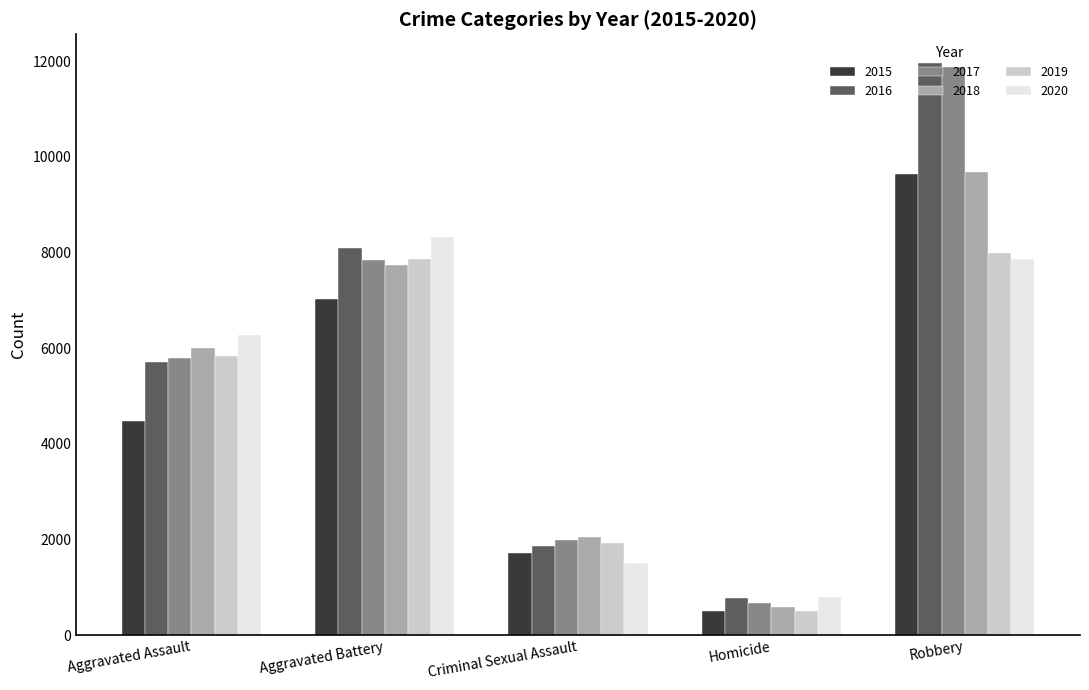

Is it true that 2017 equals 1992 at Criminal Sexual Assault?

True